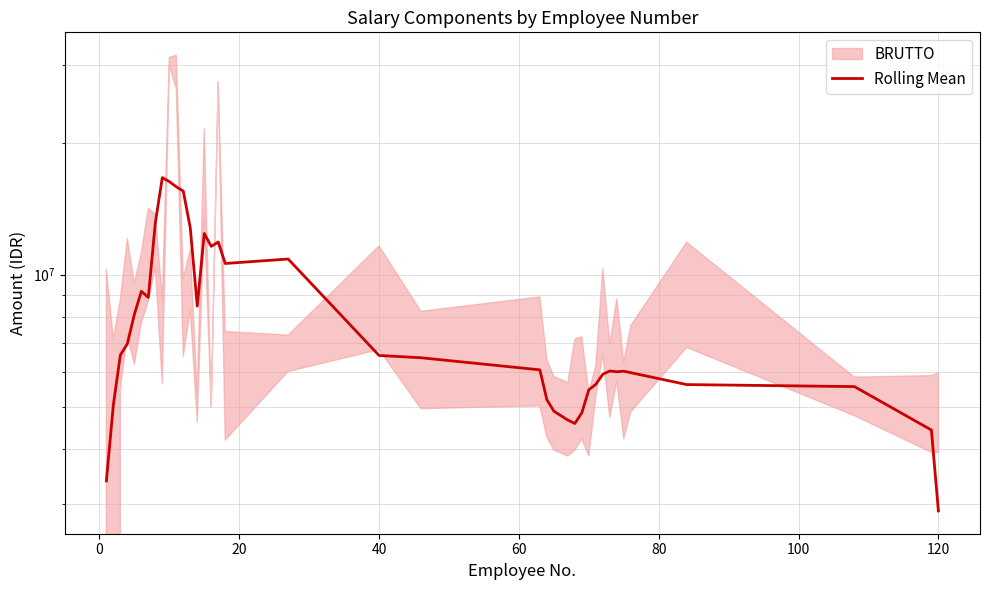

What is the difference between the second highest and second lowest values?

12907000.4